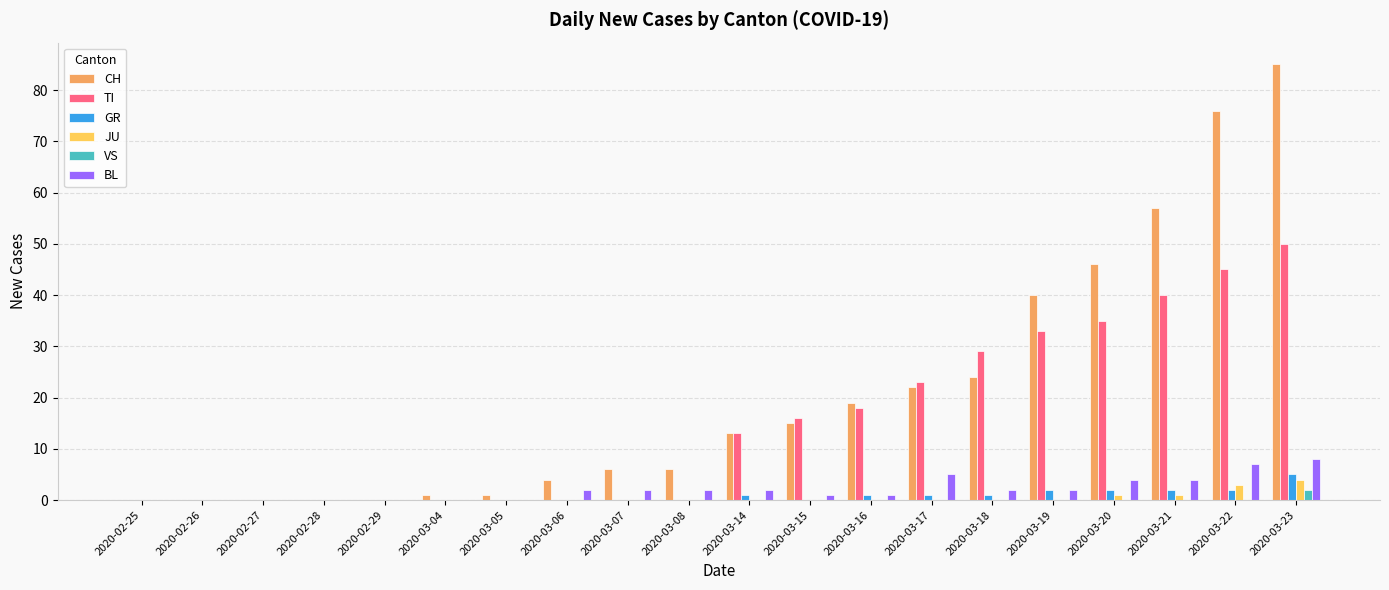

Is it true that TI equals 16 at 2020-03-05?

False